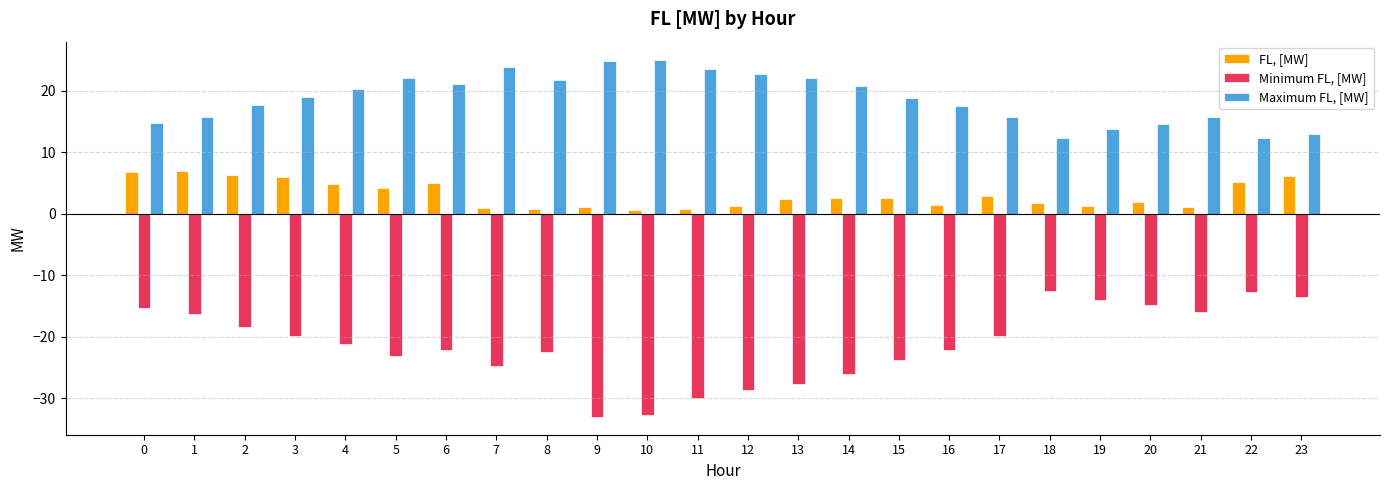

How many groups of bars are there?

24